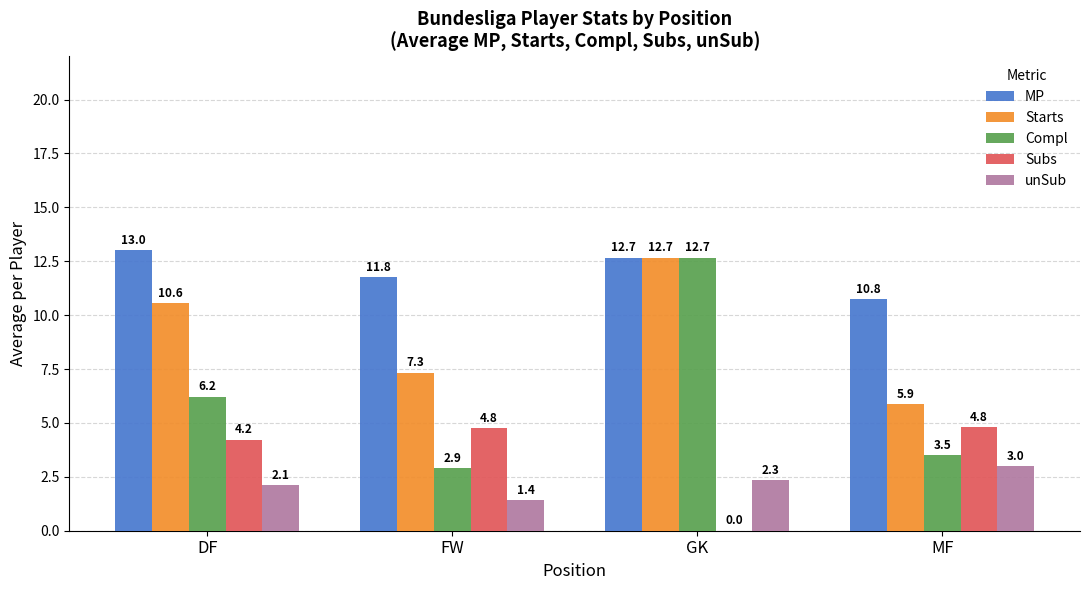

What is the highest value of the Subs series?

4.8